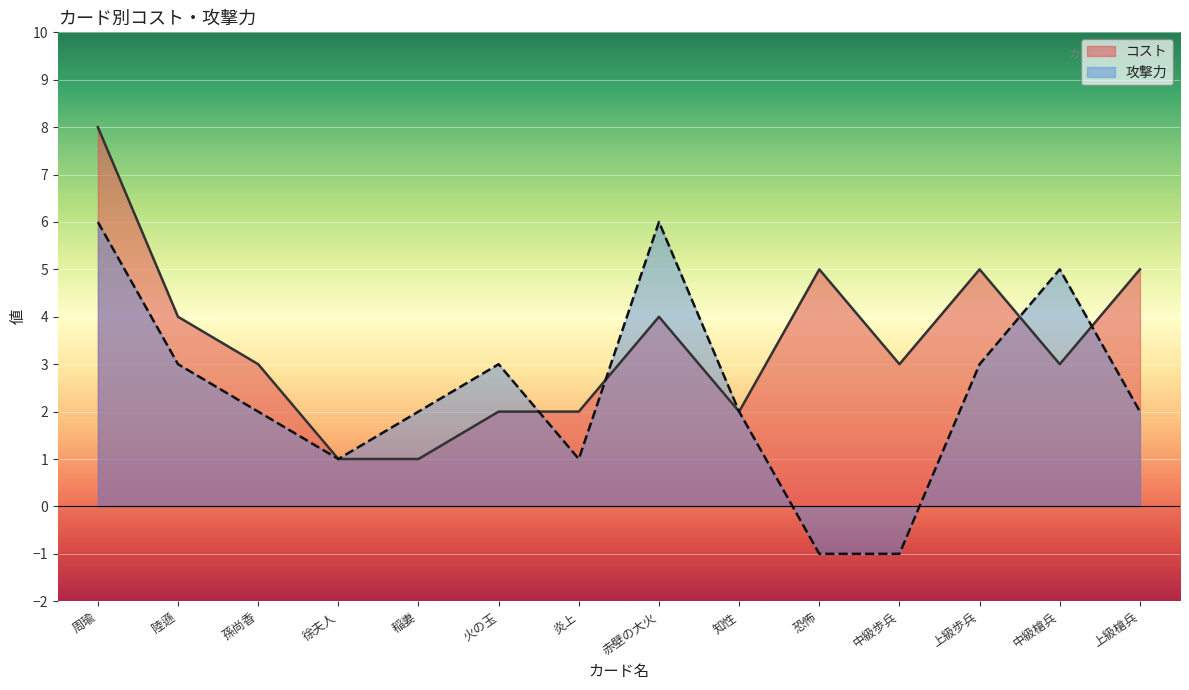

What is the highest value of the 攻撃力 series?

6